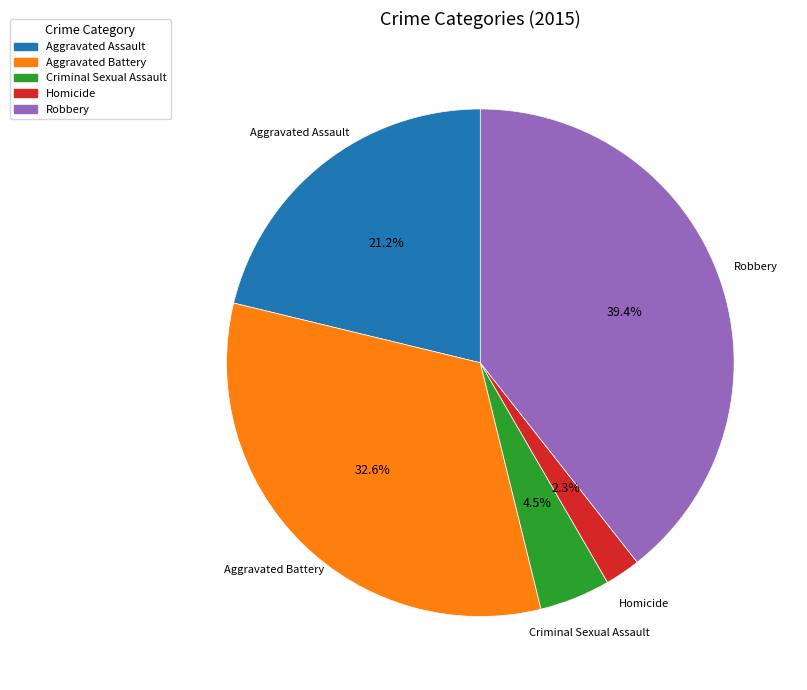

The Aggravated Battery slice represents 33% of the pie. True or false?

True